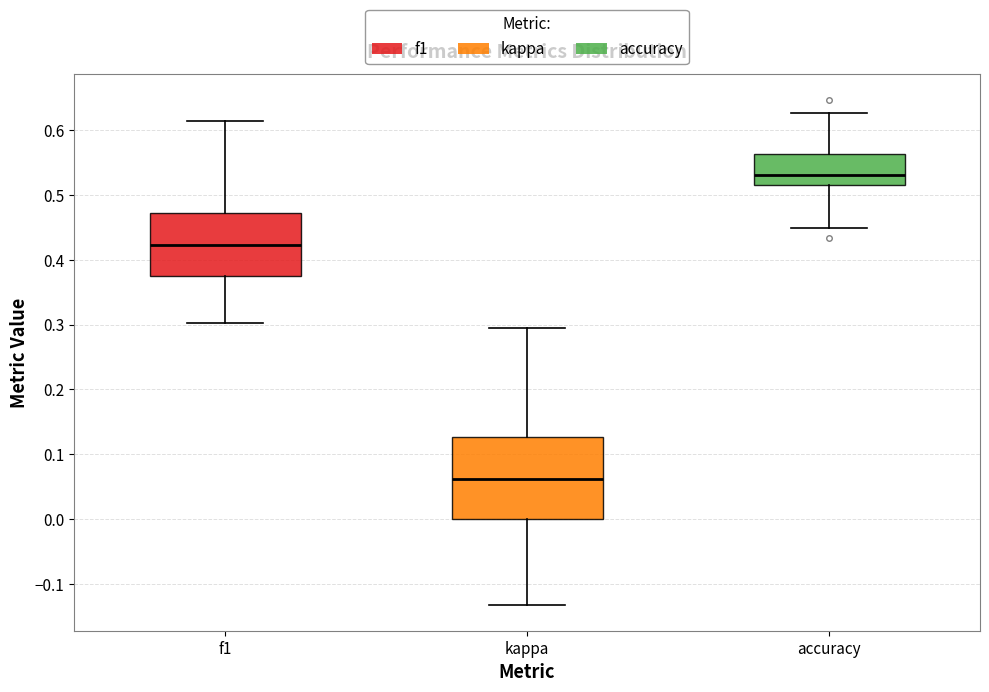

Which box is the tallest, from its lower edge to its upper edge?

kappa